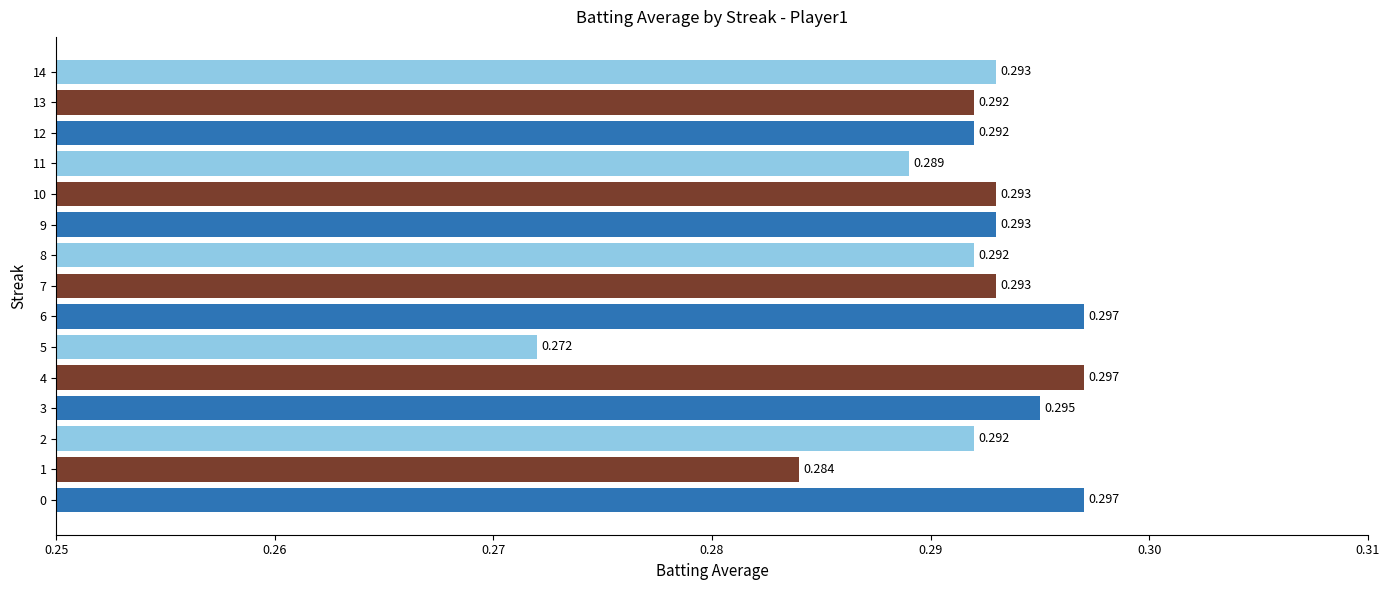

How many bars are there in total?

15